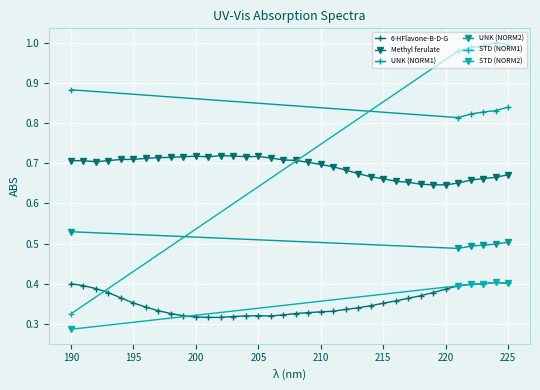

True or false: Methyl ferulate has more than 0 interior local peaks.

True